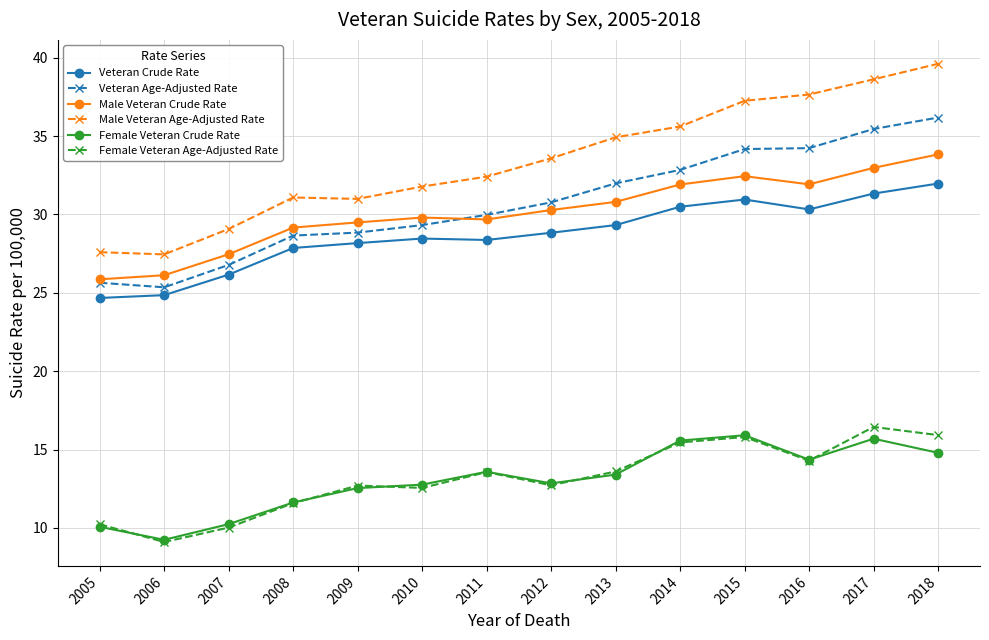

Between 2008 and 2017, which series saw the biggest shift?

Male Veteran Age-Adjusted Rate